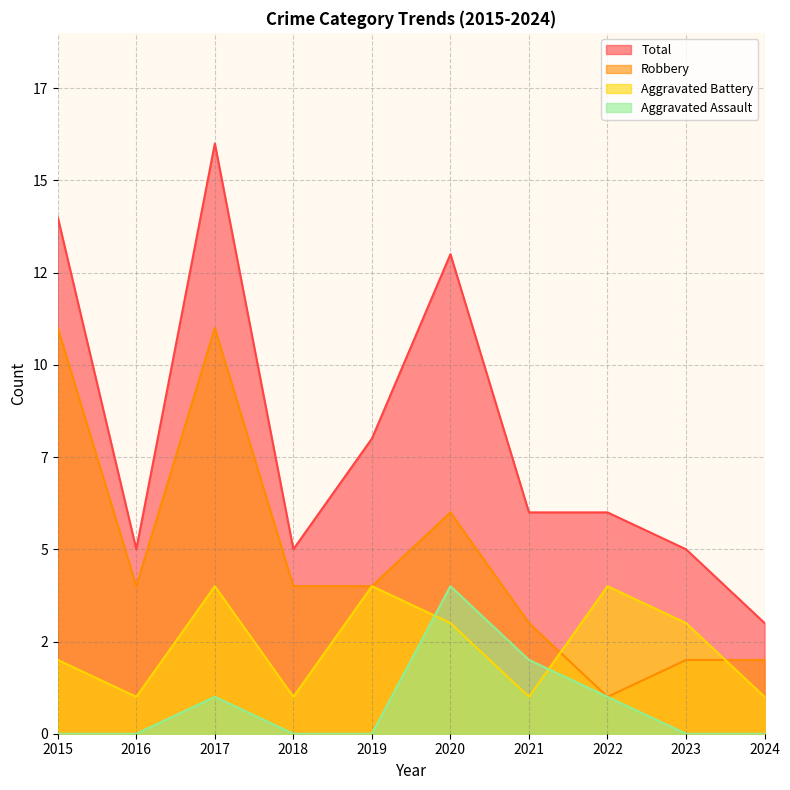

Reading right to left, what are all the values shown in this chart?

Aggravated Assault: 2024=0	2023=0	2022=1	2021=2	2020=4	2019=0	2018=0	2017=1	2016=0	2015=0
Aggravated Battery: 2024=1	2023=3	2022=4	2021=1	2020=3	2019=4	2018=1	2017=4	2016=1	2015=2
Robbery: 2024=2	2023=2	2022=1	2021=3	2020=6	2019=4	2018=4	2017=11	2016=4	2015=11
Total: 2024=3	2023=5	2022=6	2021=6	2020=13	2019=8	2018=5	2017=16	2016=5	2015=14